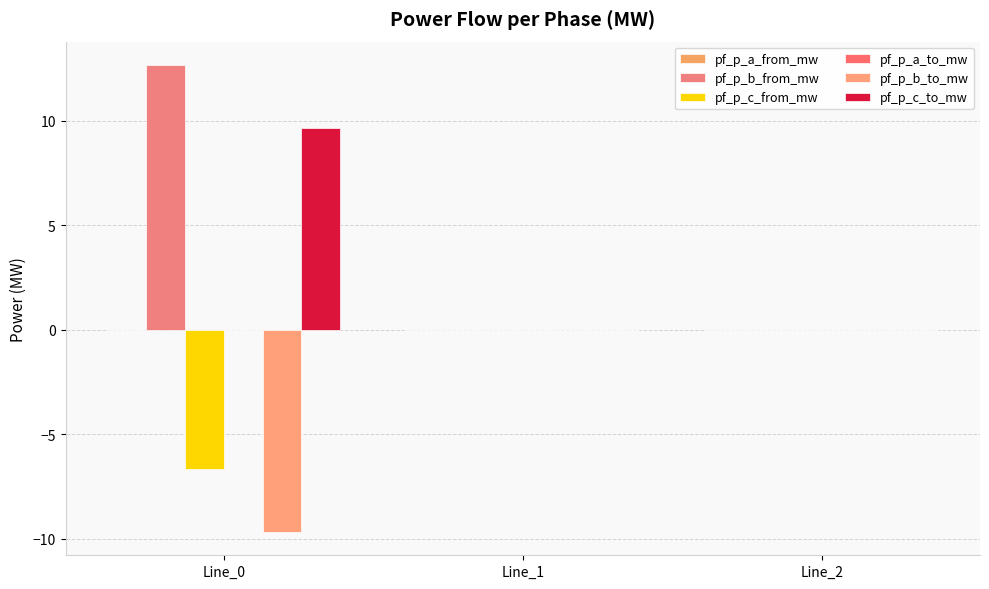

How many groups of bars are there?

3